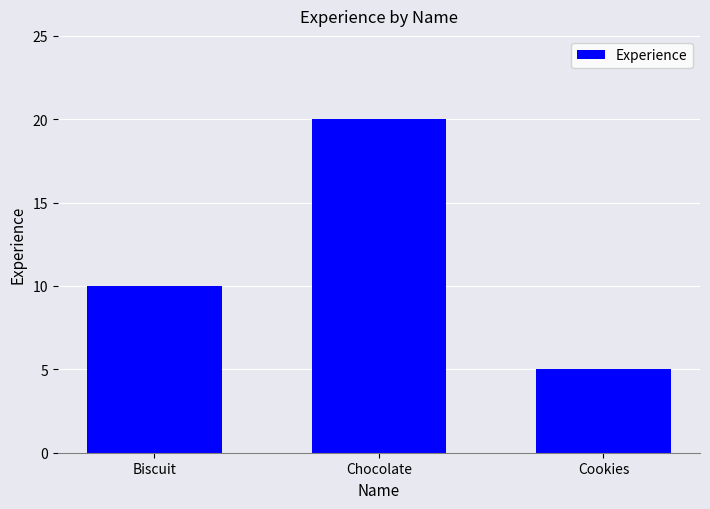

Which has a higher value, Biscuit or Chocolate?

Chocolate